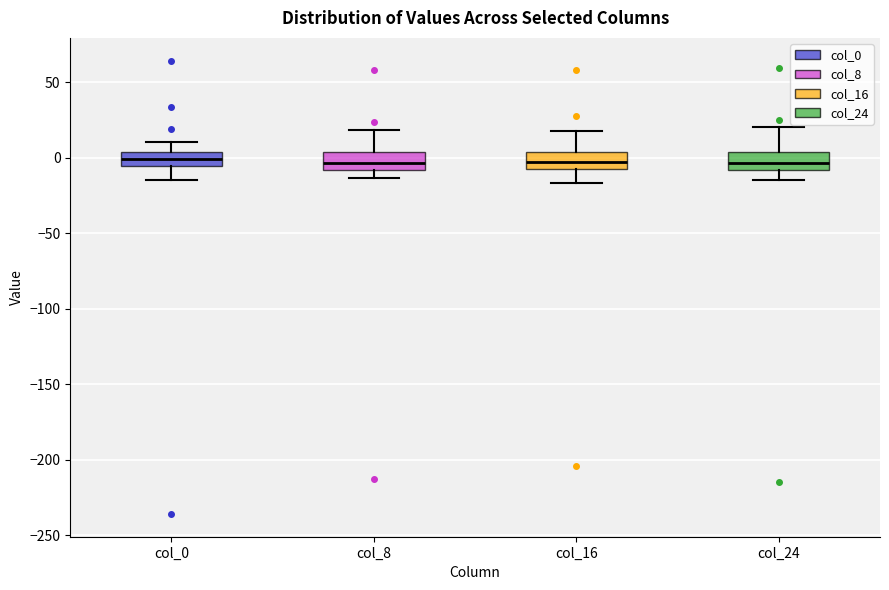

Reading left to right, transcribe this box plot: for each box, give where its median line is, the range the box spans, and where its two whiskers end, as read against the y-axis. The values are not printed on the chart, so give them approximately, as read against the axis.

col_0: median 0, box -5 to 5, whiskers -15 to 10
col_8: median -5, box -10 to 5, whiskers -15 to 20
col_16: median -5, box -10 to 5, whiskers -15 to 20
col_24: median -5, box -10 to 5, whiskers -15 to 20